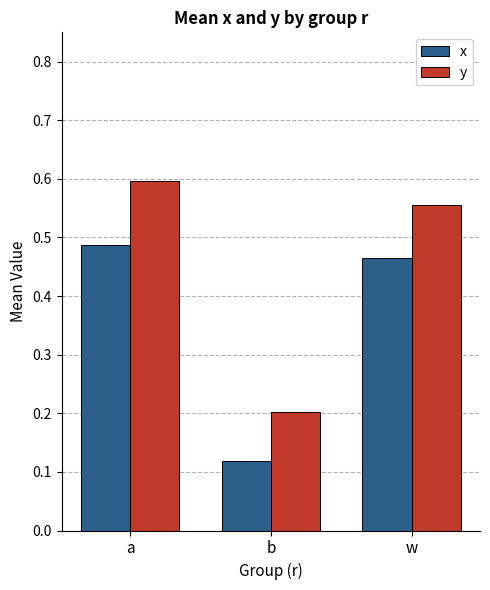

What are all the series names shown in the legend?

x, y